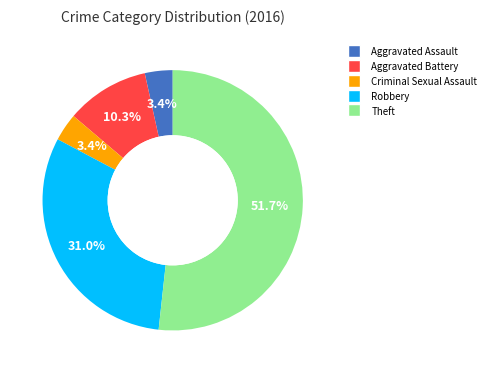

Is it true that Robbery is 23% of the pie?

False